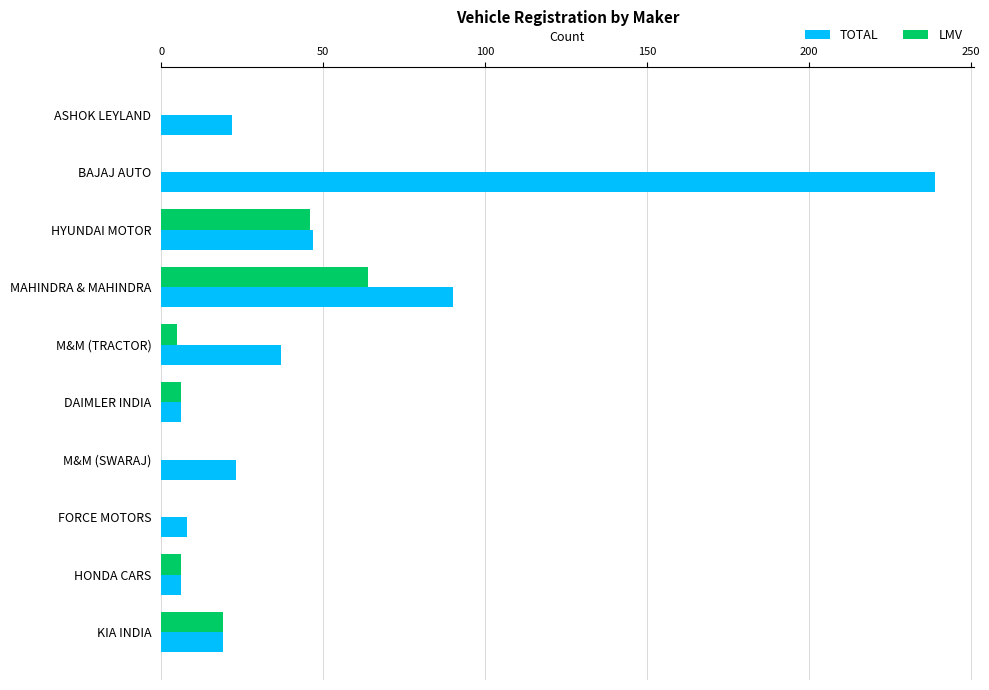

At which label is TOTAL closest to 122?

MAHINDRA & MAHINDRA